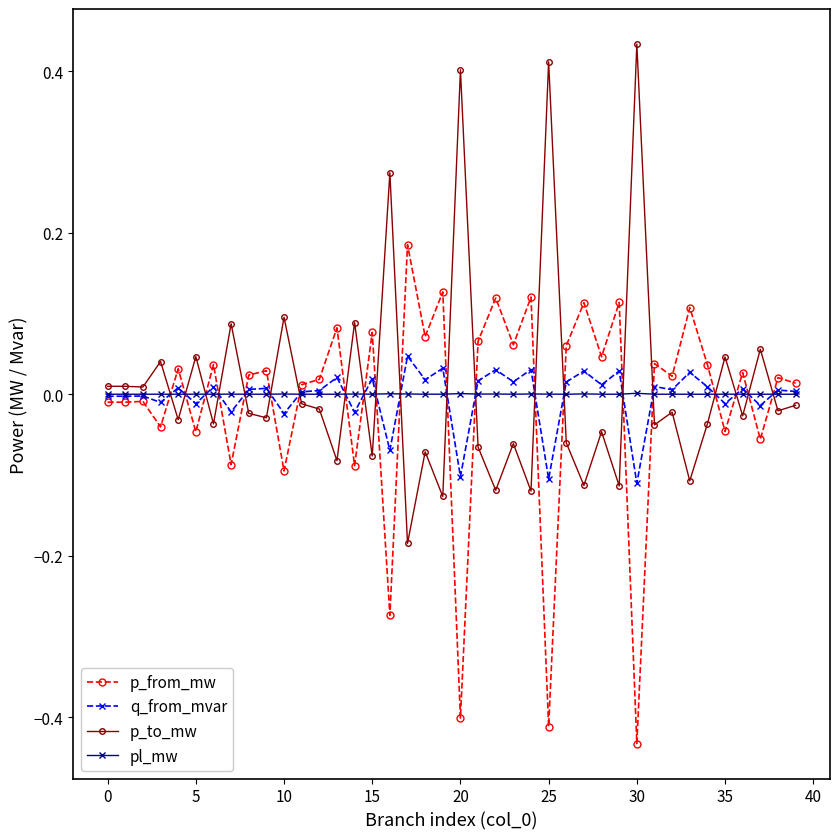

At how many categories does at least one series exceed 0?

40